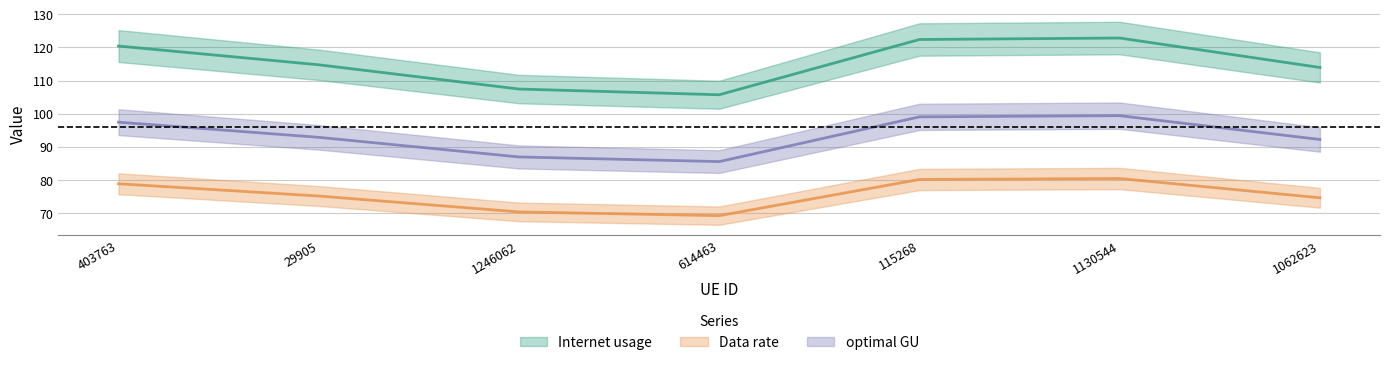

True or false: Data rate and Internet usage intersect in this chart.

False